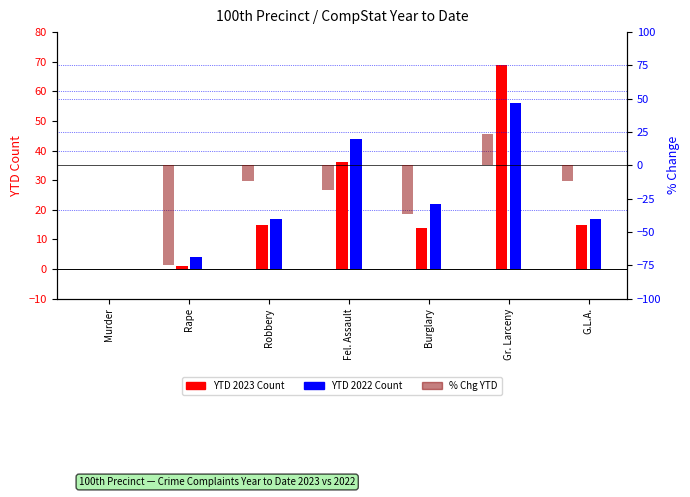

What is the difference between the second highest and second lowest values in the YTD 2023 series?

35.0